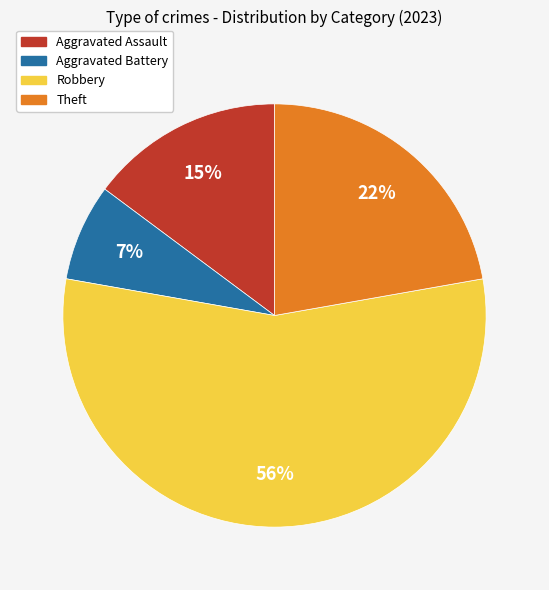

Is Robbery the majority of the pie?

Yes